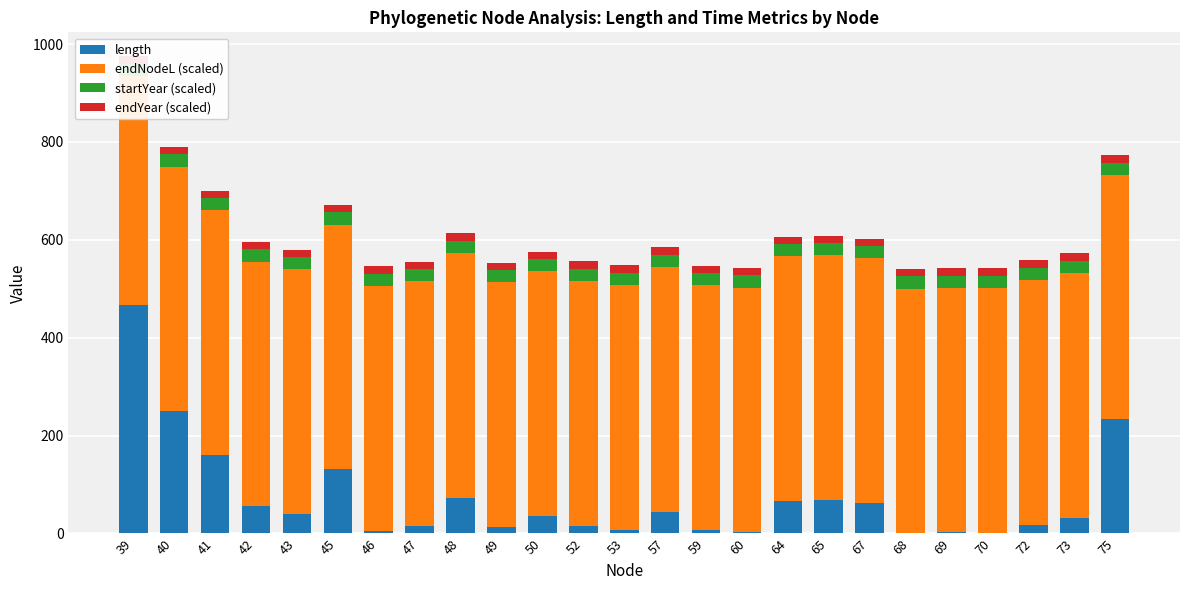

How many data points in length are above 35?

13